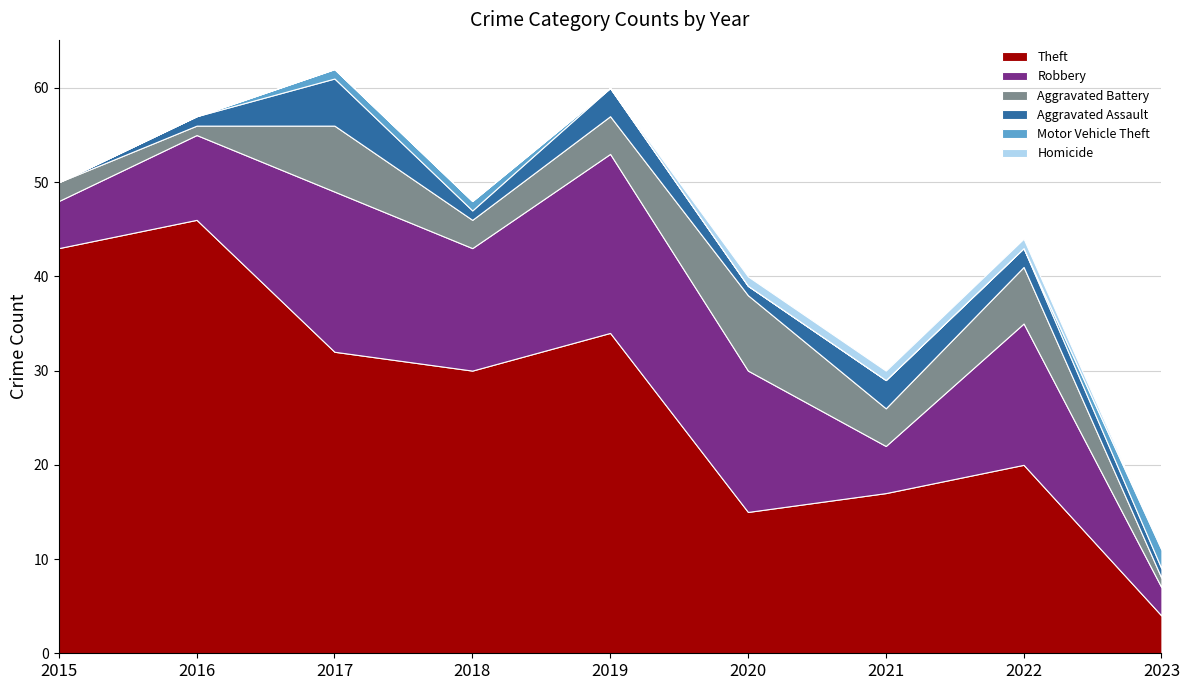

Reading left to right, what are all the values shown in this chart?

Theft: 2015=43	2016=46	2017=32	2018=30	2019=34	2020=15	2021=17	2022=20	2023=4
Robbery: 2015=5	2016=9	2017=17	2018=13	2019=19	2020=15	2021=5	2022=15	2023=3
Aggravated Battery: 2015=2	2016=1	2017=7	2018=3	2019=4	2020=8	2021=4	2022=6	2023=1
Aggravated Assault: 2015=0	2016=1	2017=5	2018=1	2019=3	2020=1	2021=3	2022=2	2023=1
Motor Vehicle Theft: 2015=0	2016=0	2017=1	2018=1	2019=0	2020=0	2021=0	2022=0	2023=2
Homicide: 2015=0	2016=0	2017=0	2018=0	2019=0	2020=1	2021=1	2022=1	2023=0